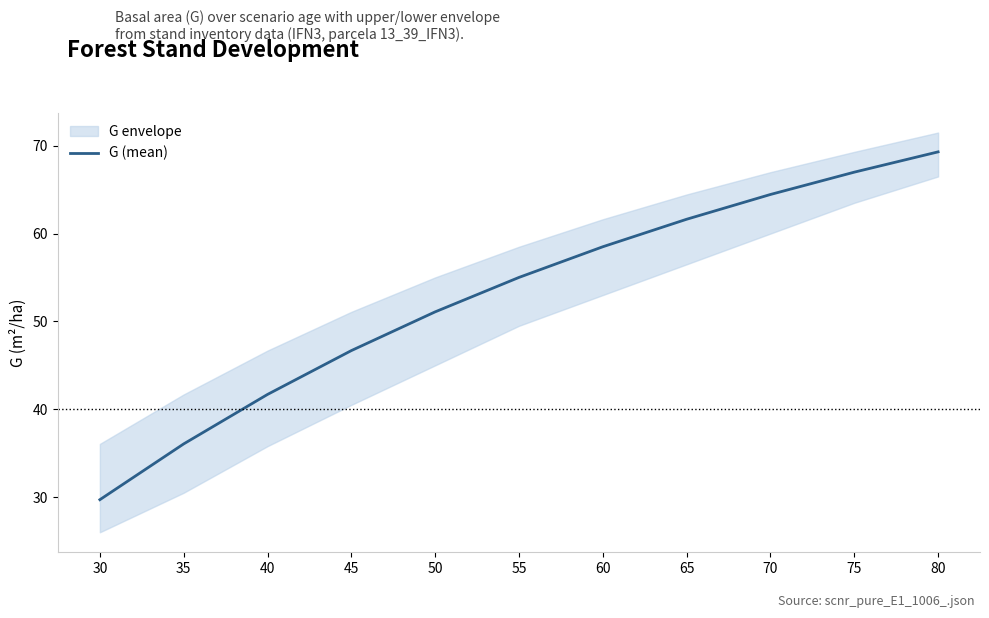

What is the sum of all values?

581.1